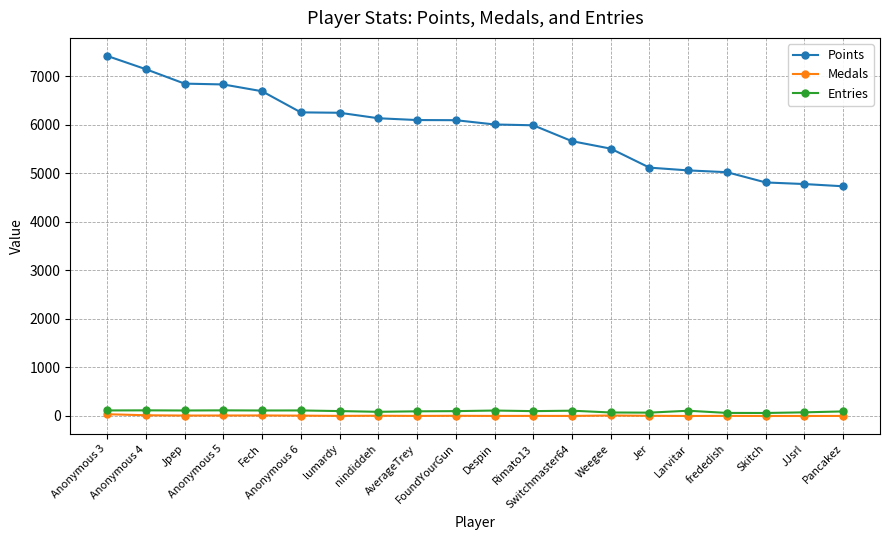

How many categories are shown in the chart?

20